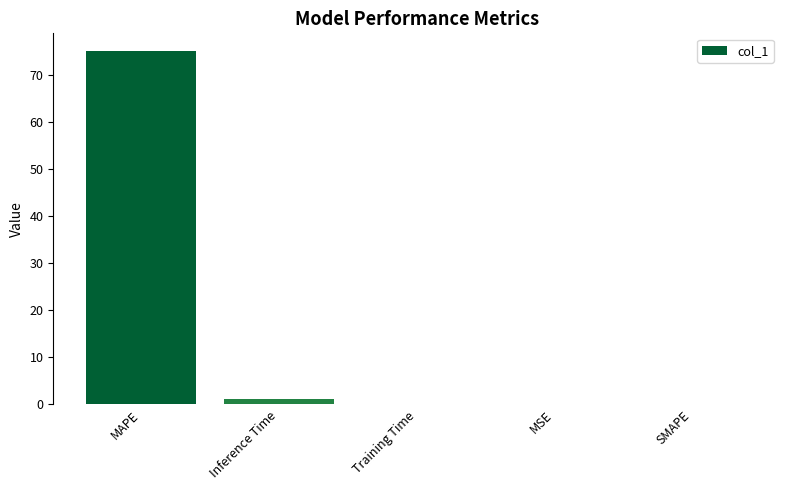

Which label corresponds to the largest value in the chart?

MAPE